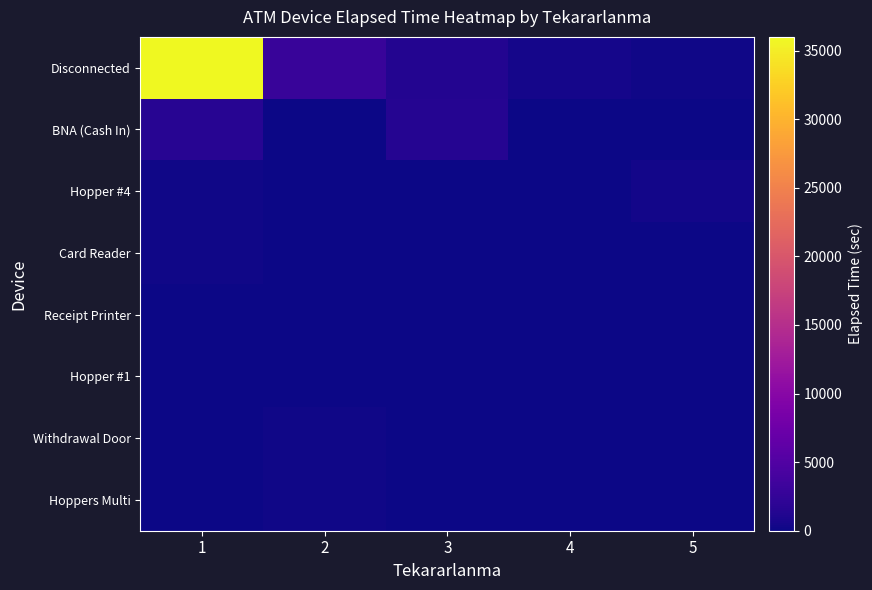

The Disconnected series shows 255 at 5. True or false?

True